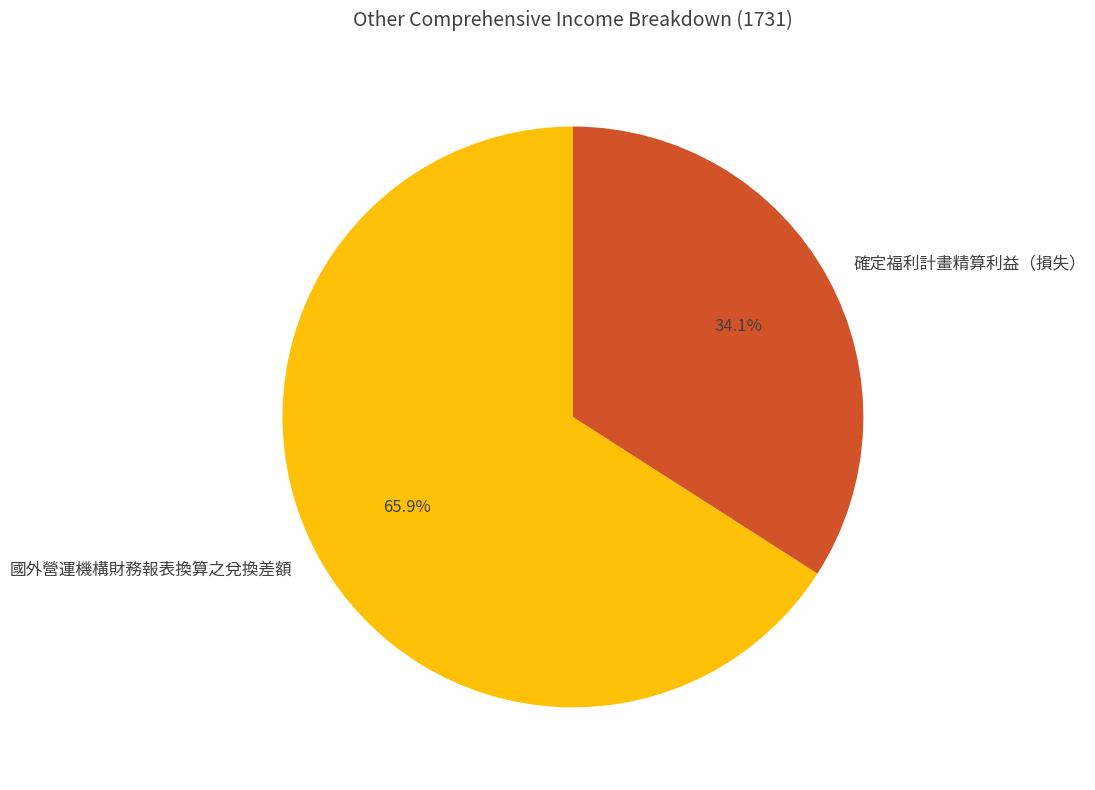

To the nearest percent, what portion does 國外營運機構財務報表換算之兌換差額 represent?

66%